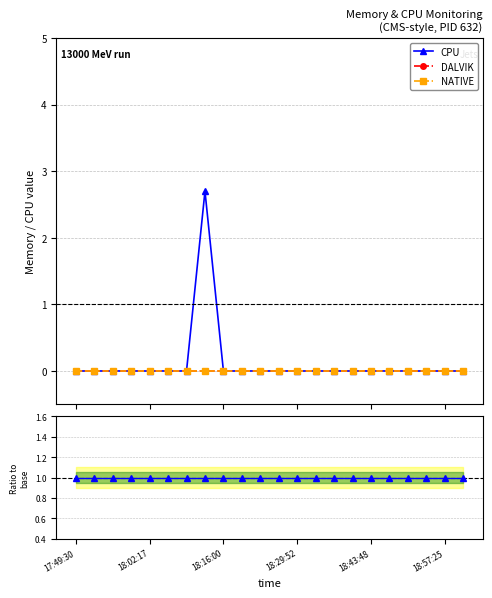

List the series in order of their peak value, lowest first.

DALVIK, NATIVE, CPU